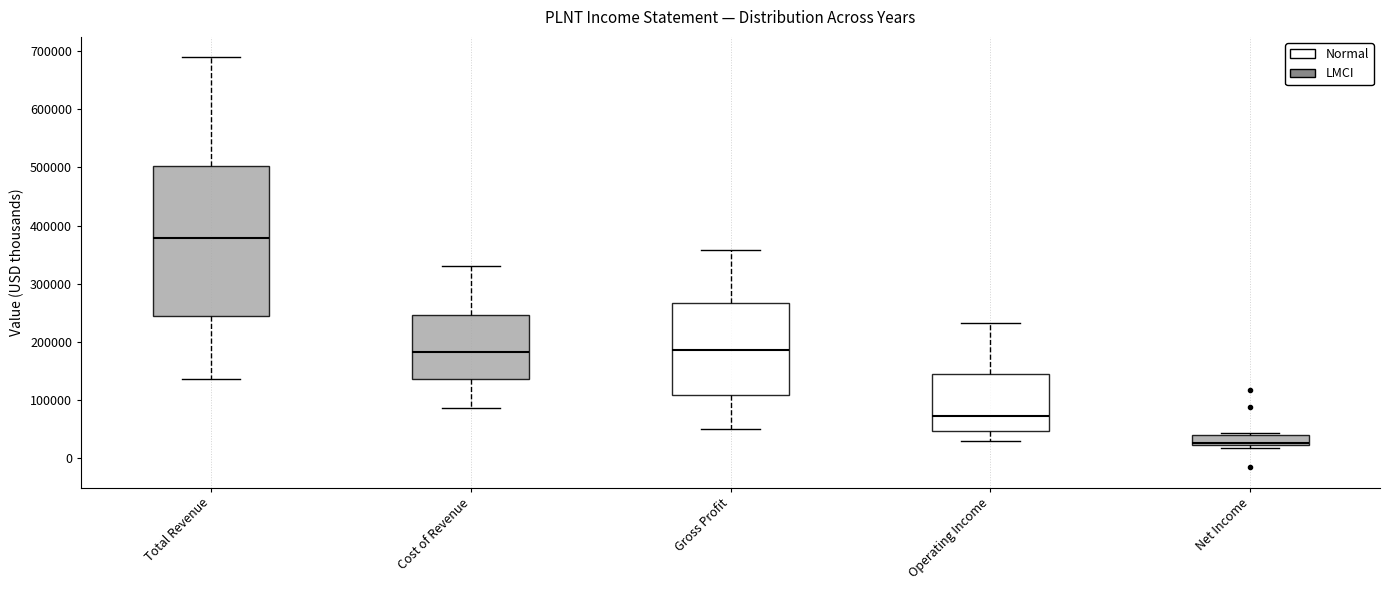

Where is the lower edge of the box for Operating Income on the y-axis? The values are not printed on the chart, so give them approximately, as read against the axis.

50000